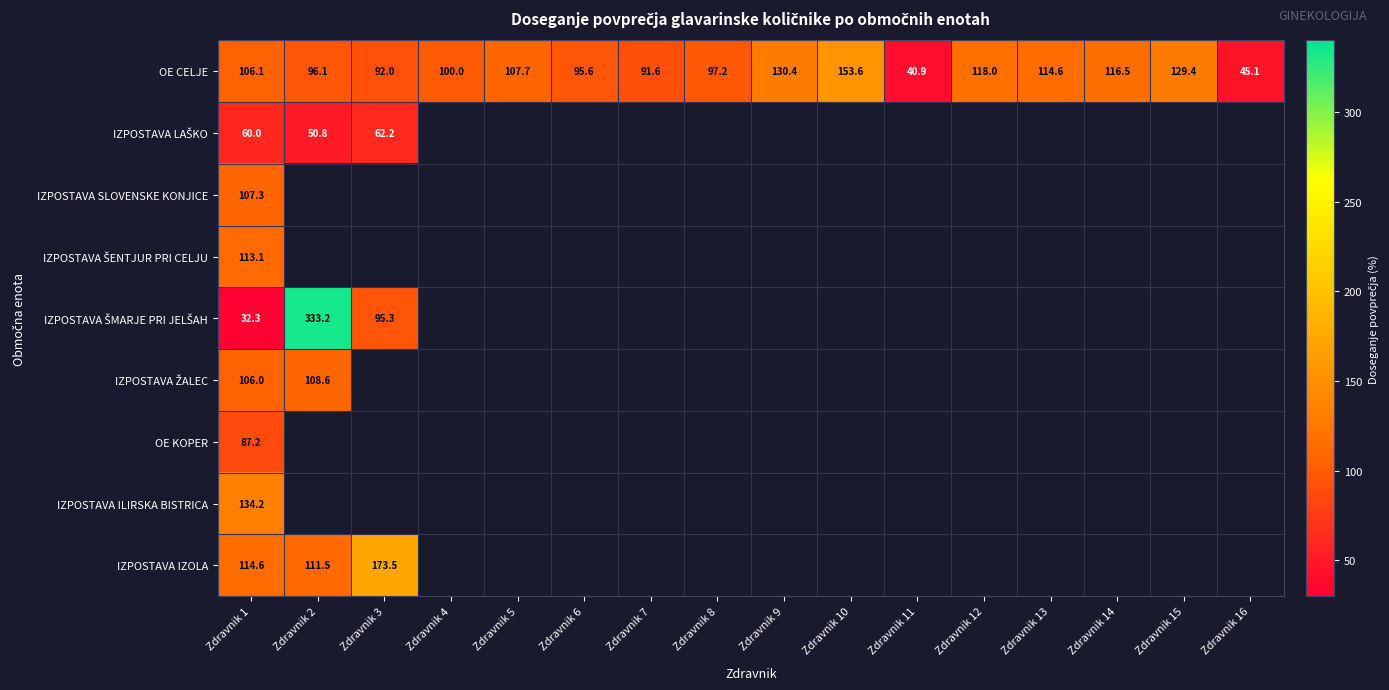

What is the lowest value of the IZPOSTAVA IZOLA series?

111.5